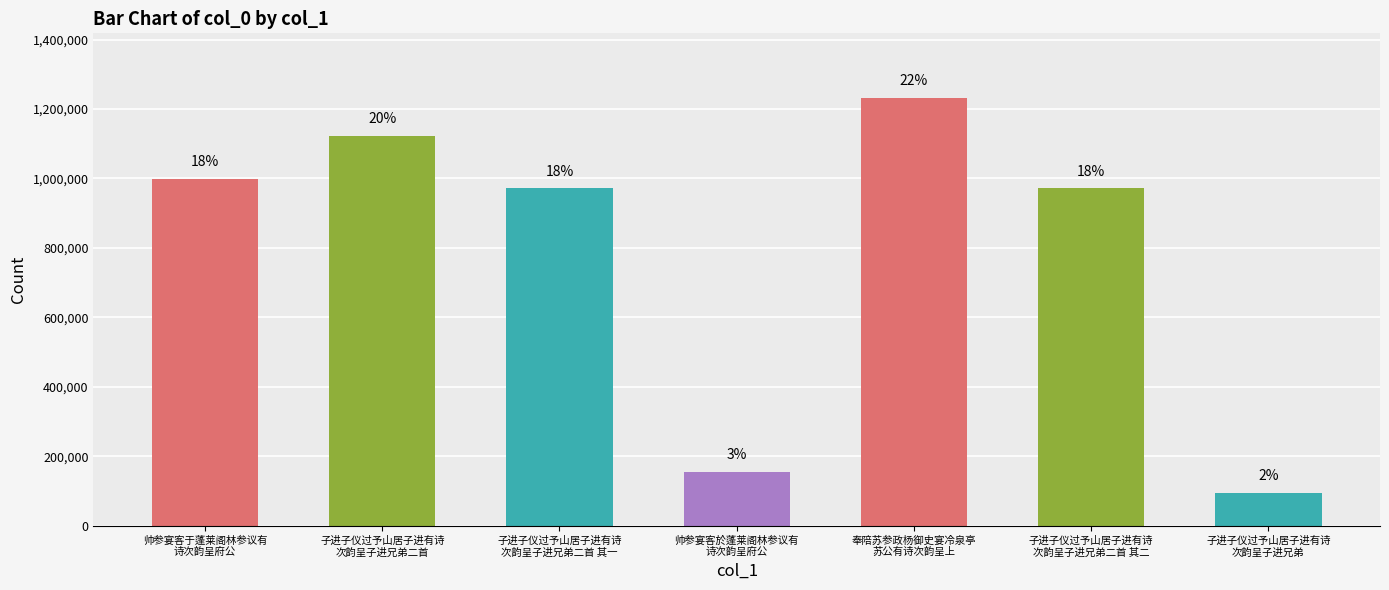

Are the bars horizontal?

No